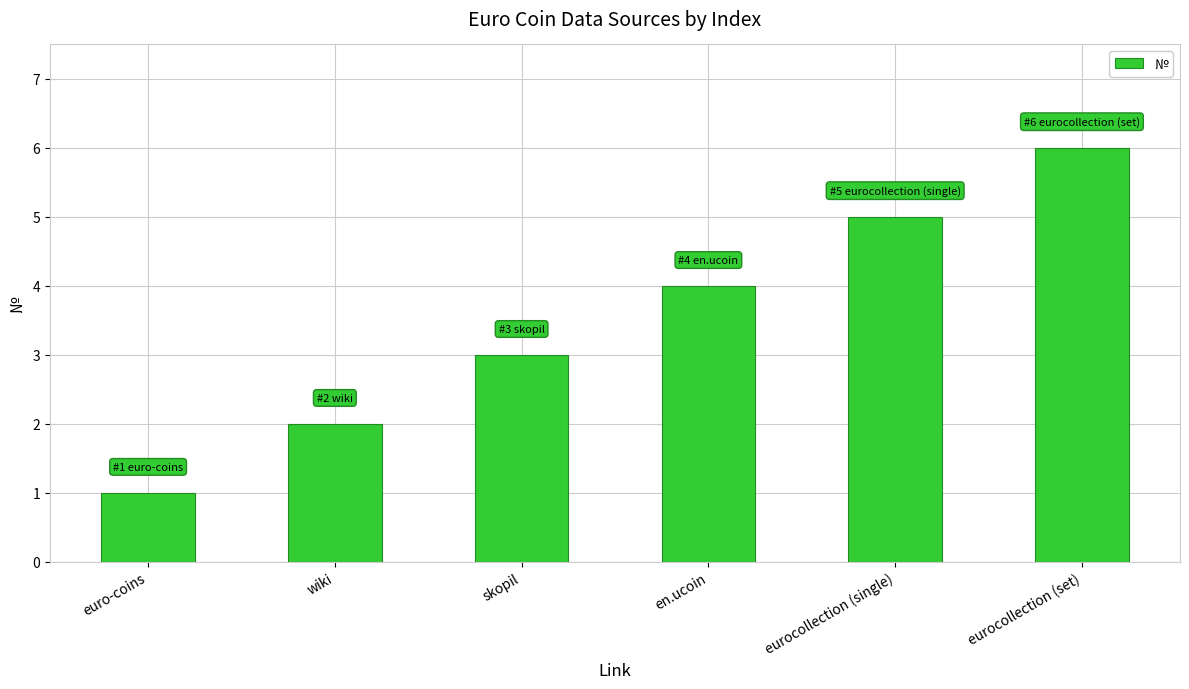

At which category does the chart reach its minimum across all series?

euro-coins